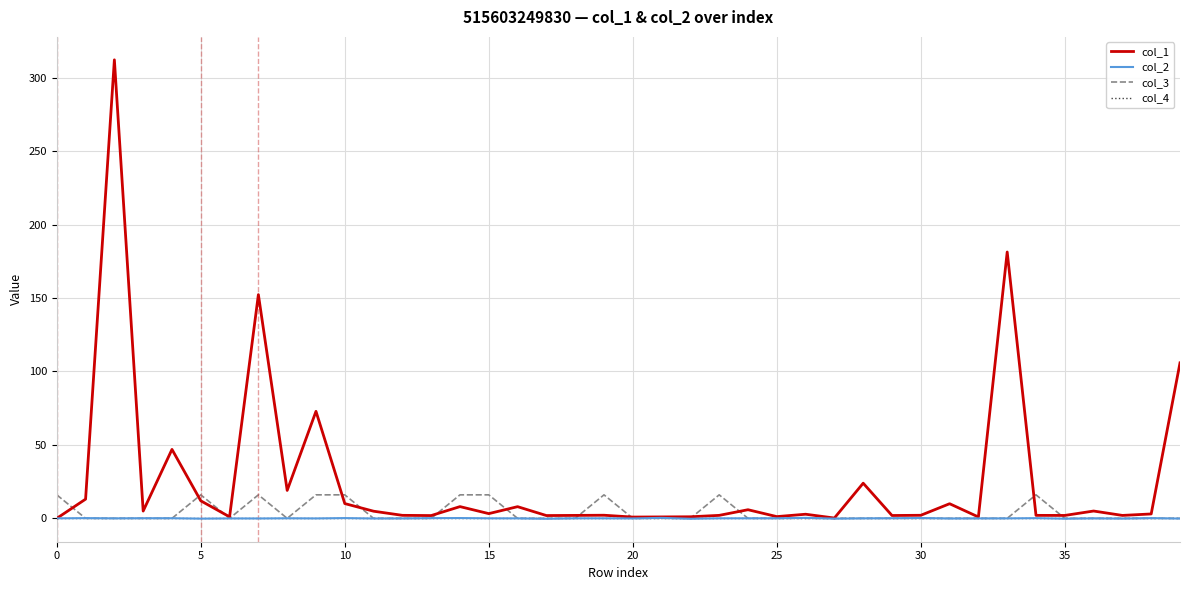

What is the greatest value displayed?

312.1